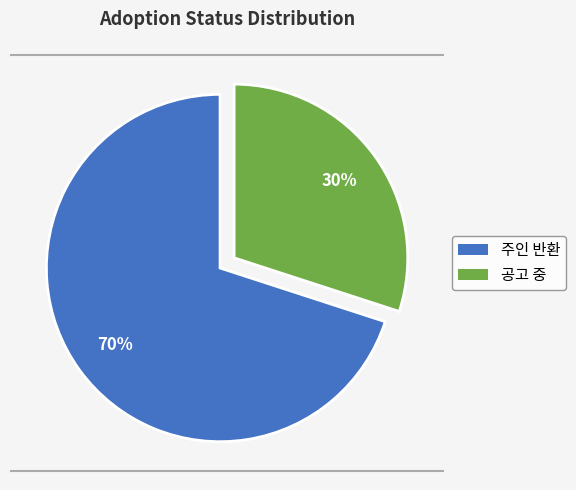

To the nearest percent, what percentage of the pie is 공고 중?

30%